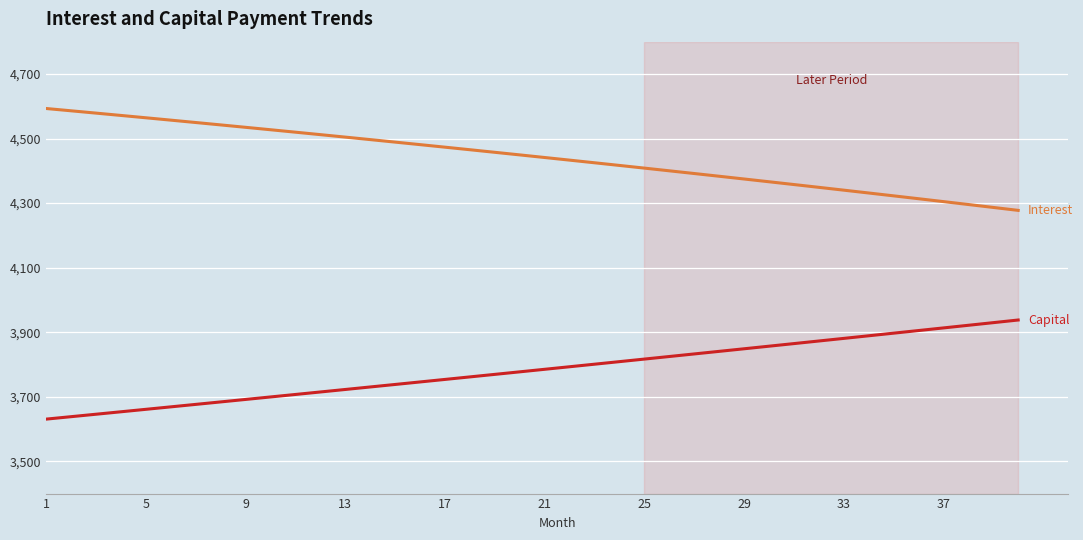

What is the minimum value shown in the chart?

3630.7